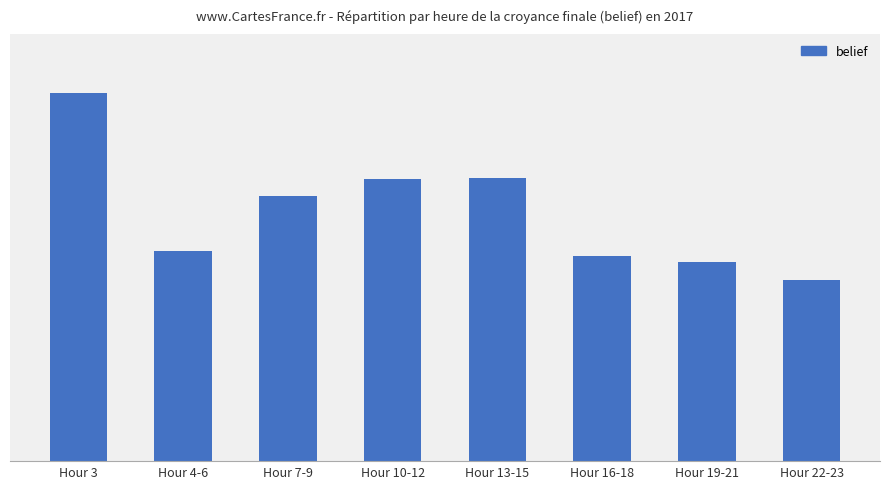

Does the chart contain stacked bars?

No